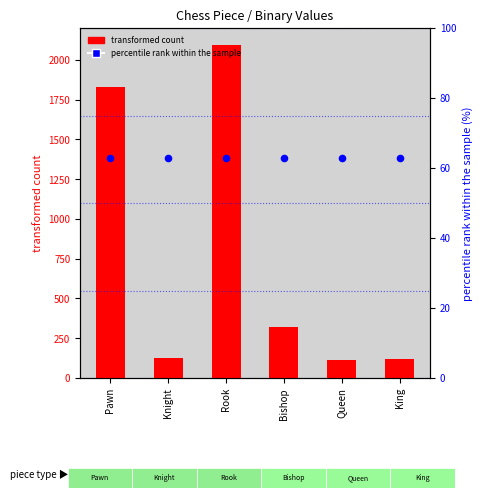

Is the value of transformed count at Queen greater than the value of percentile rank within the sample at Pawn?

Yes